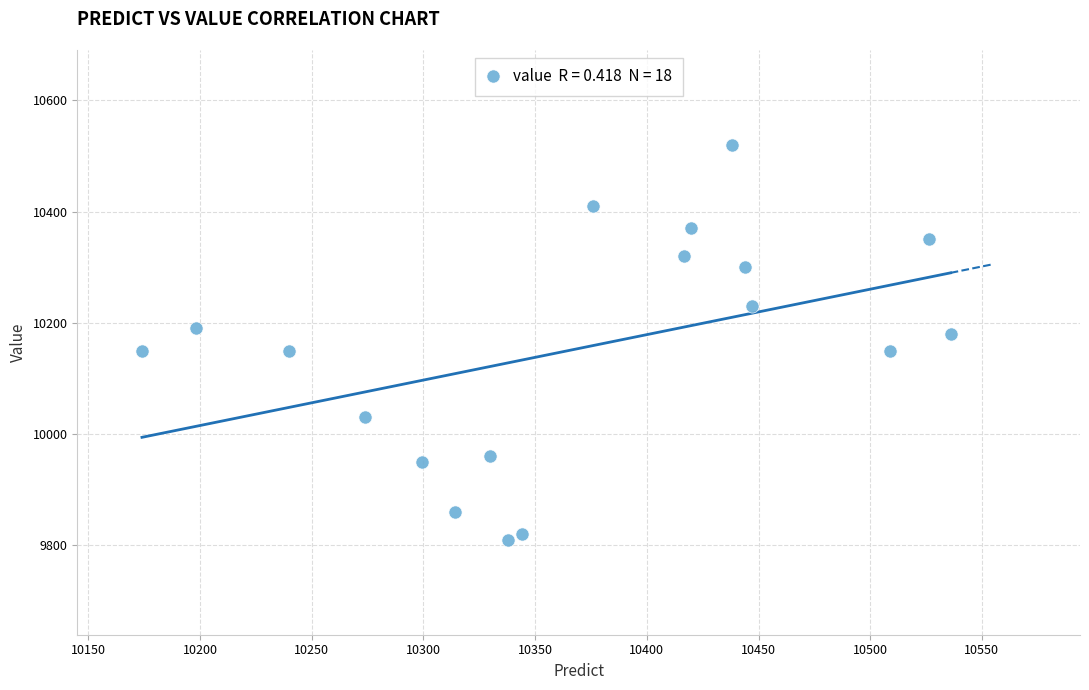

What is the range of Y values (max minus min)?

710